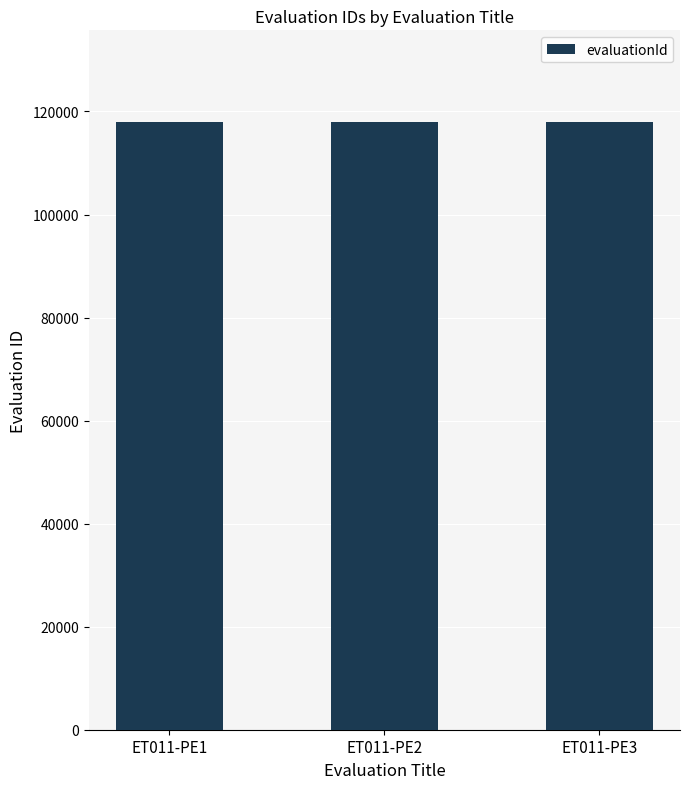

Is it true that the value at ET011-PE1 is 118044?

True